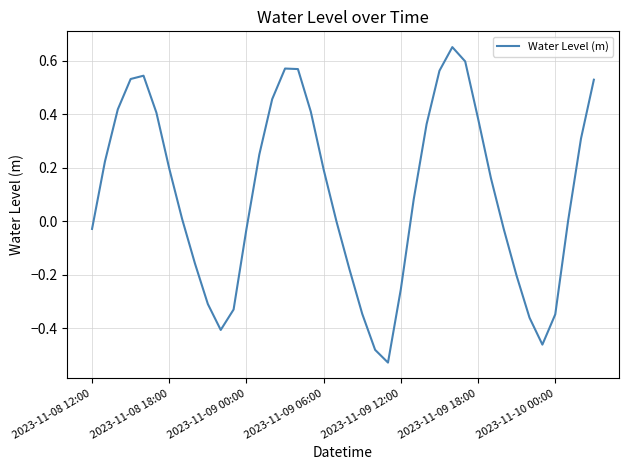

What is the difference between the maximum and minimum values?

1.2